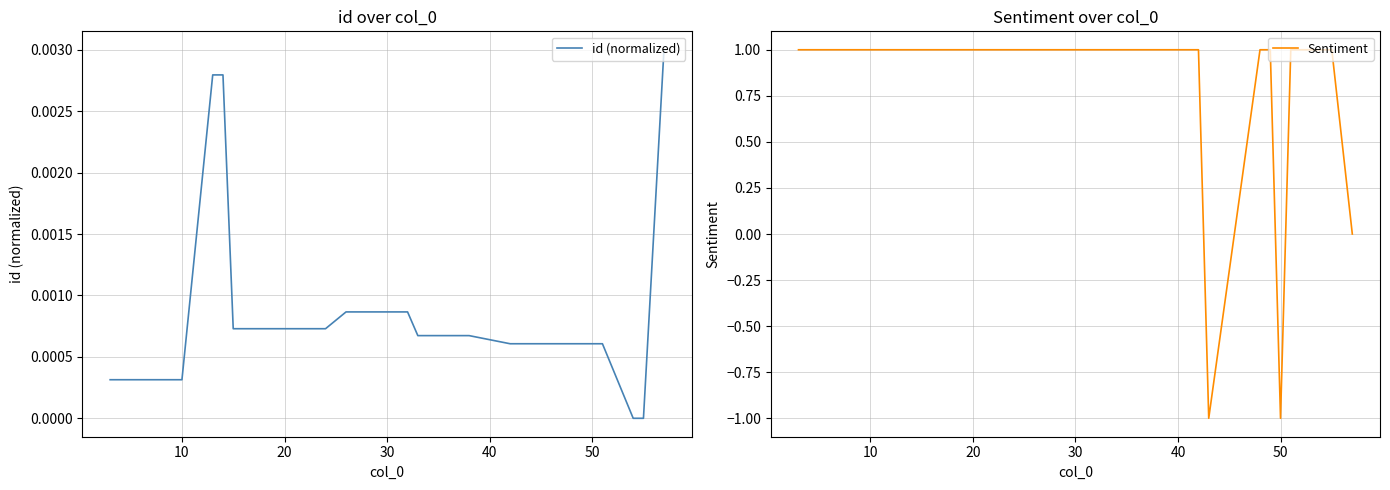

How many lines are shown in the chart?

2